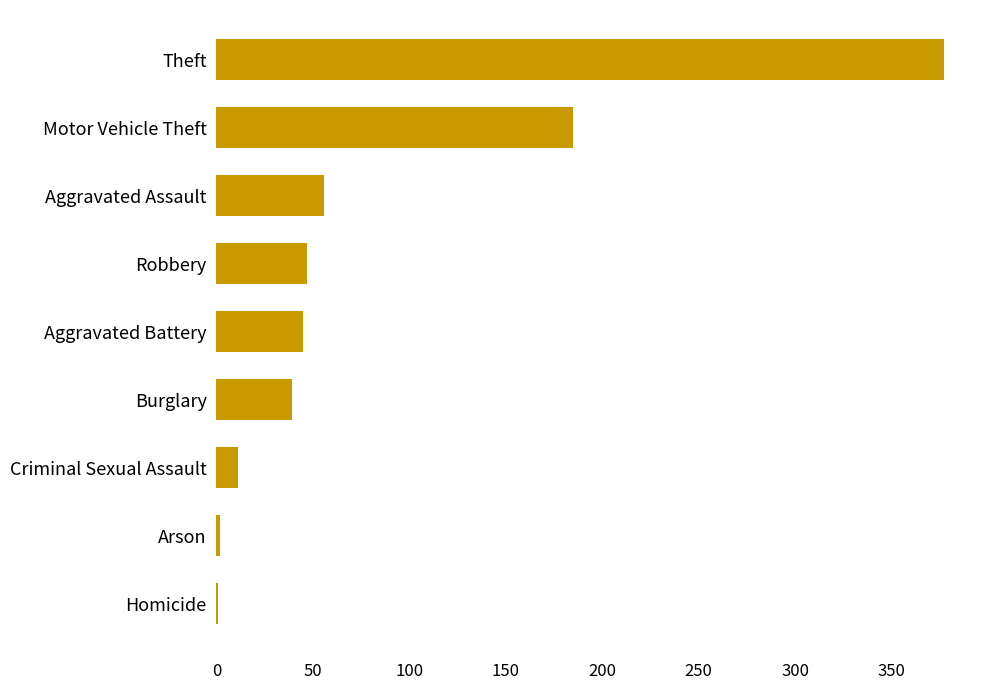

Which category has the highest value across all series?

Theft